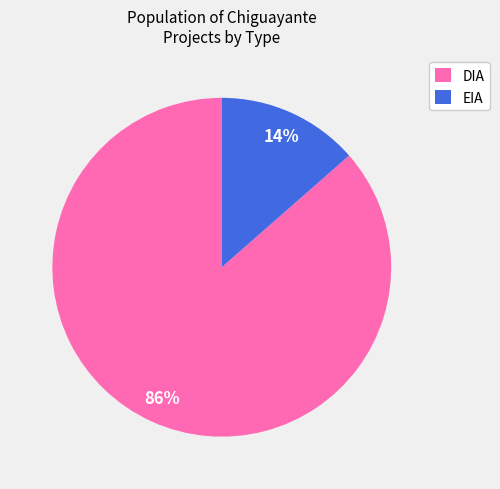

To the nearest percent, what percentage of the pie is DIA?

86%